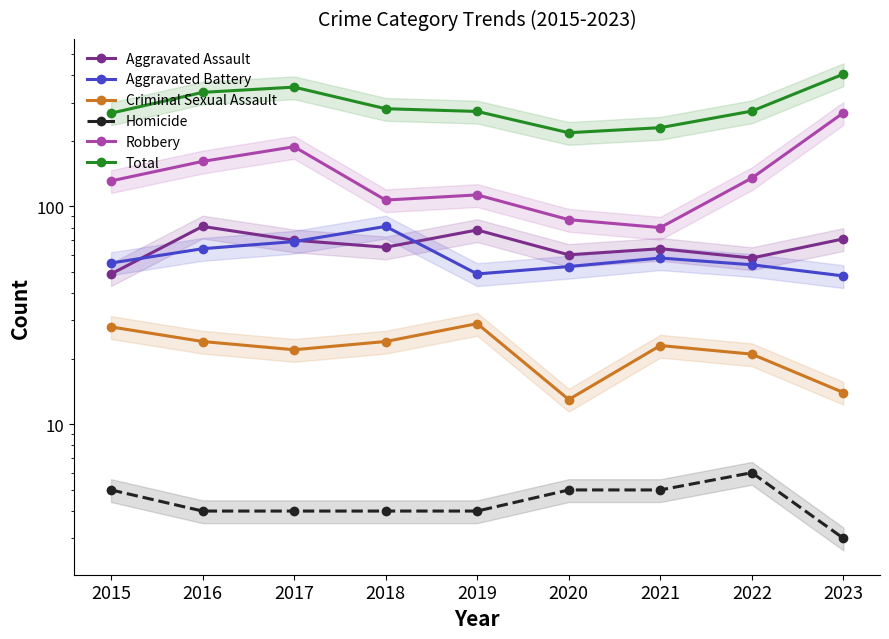

What is the spread (max minus min) of values at 2023?

402